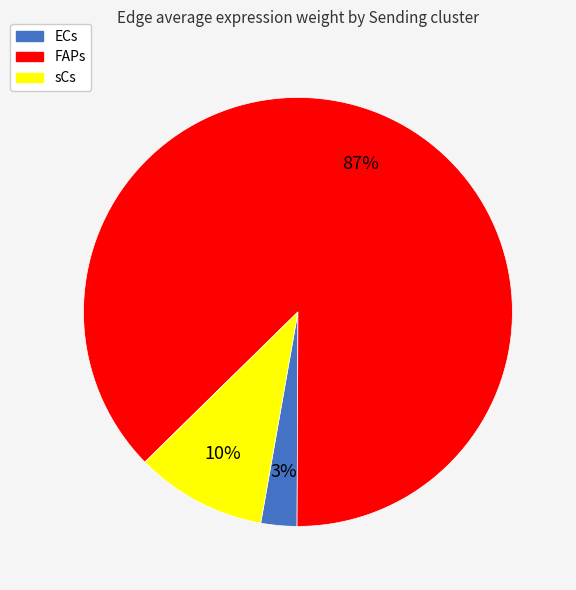

Does any single category account for the majority?

Yes